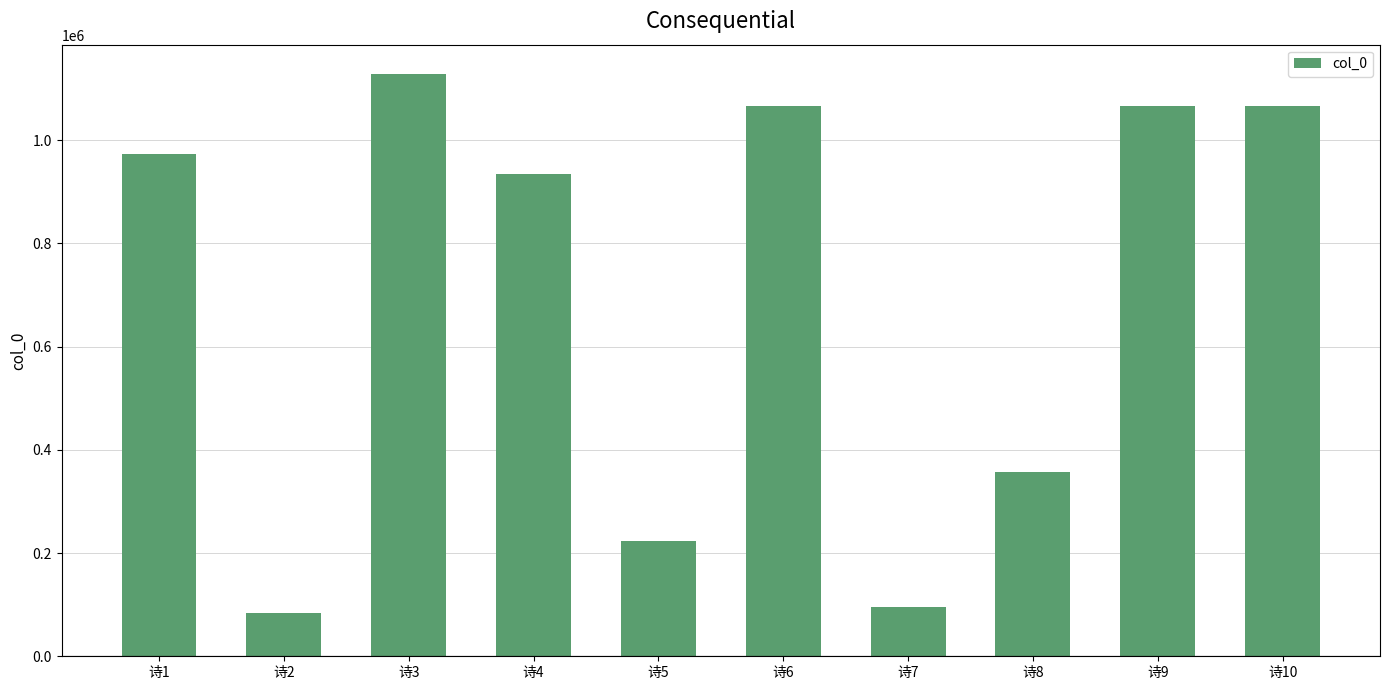

What is the sum of all values?

6998694